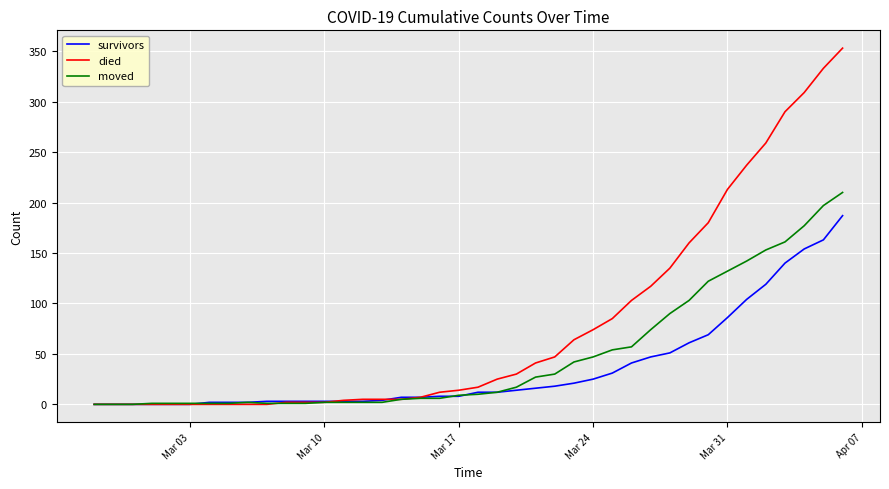

Which series has the widest spread of values?

died